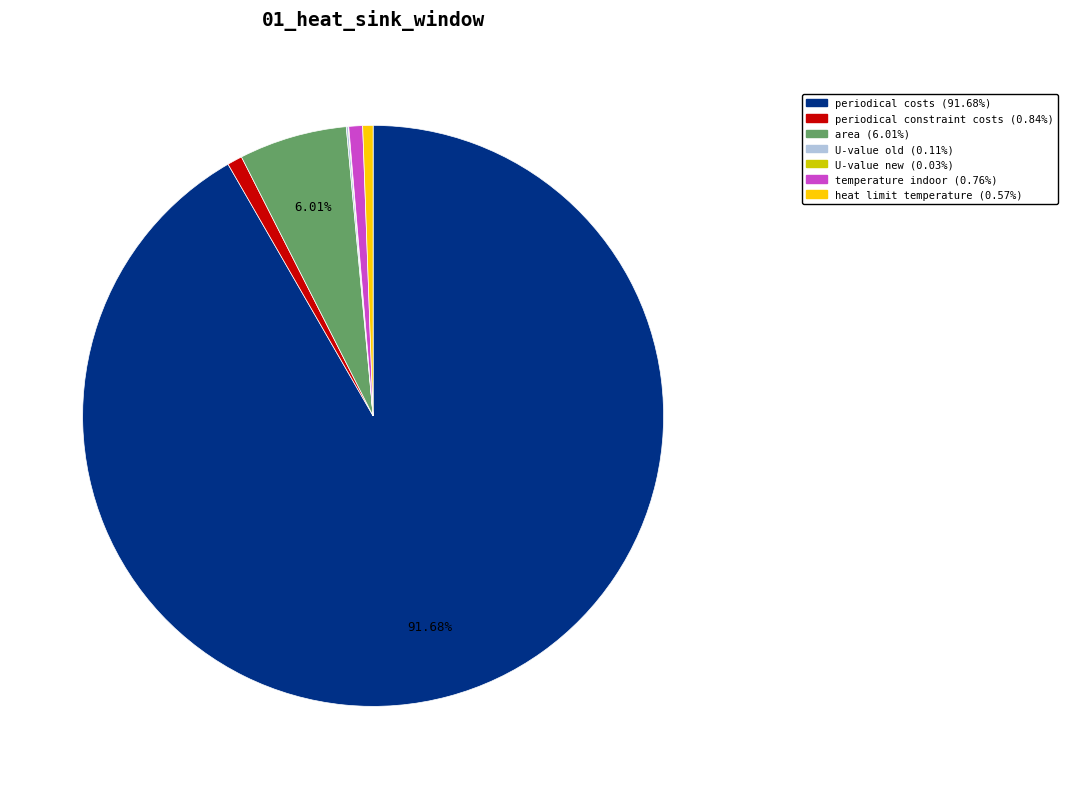

Combined, do temperature indoor and heat limit temperature account for over 50%?

No